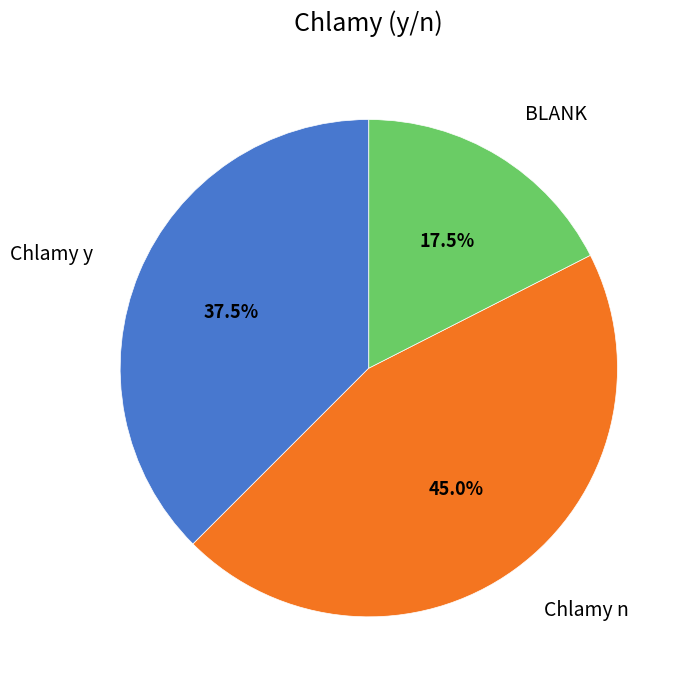

Is there a majority slice in this chart?

No